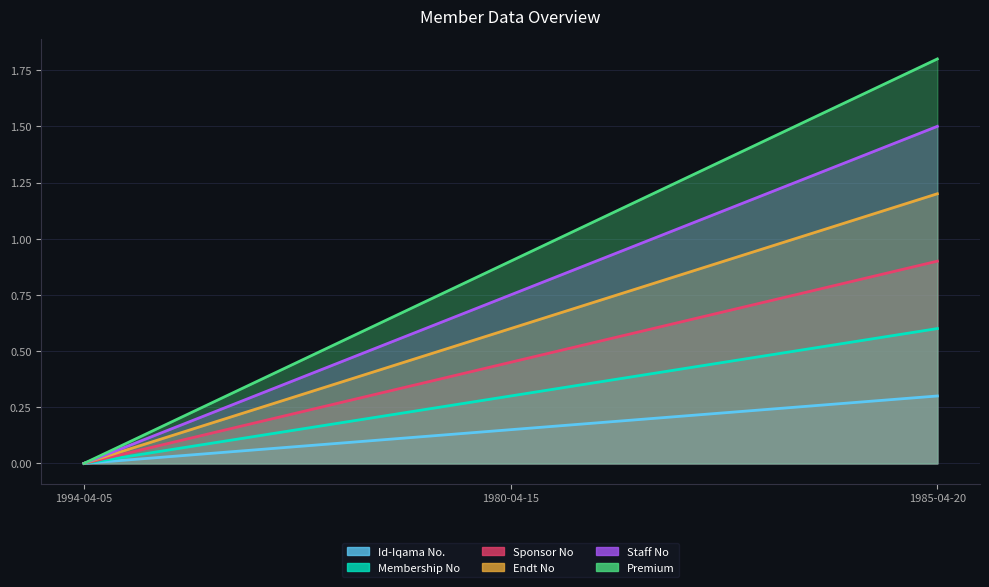

Which has a higher value, 1985-04-20 or 1994-04-05?

1985-04-20